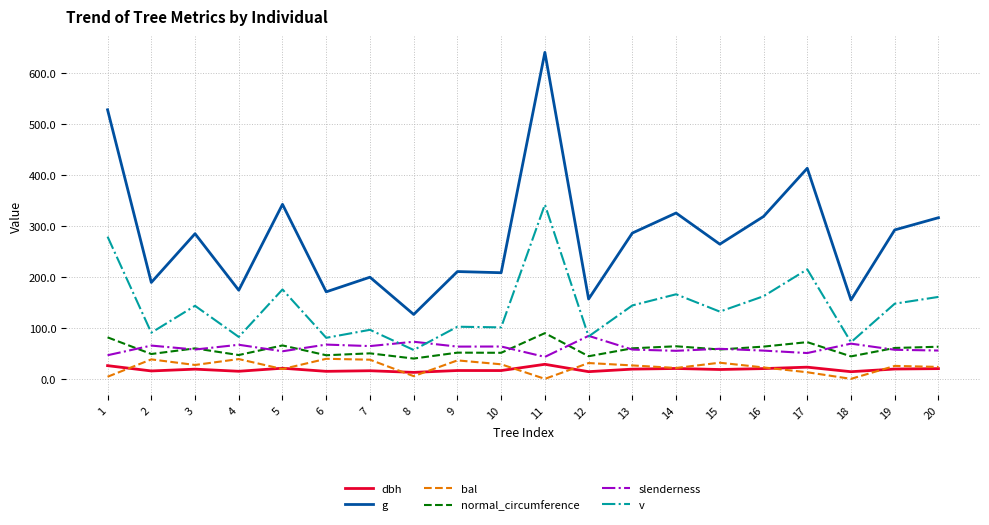

At how many categories does at least one series exceed 80?

20